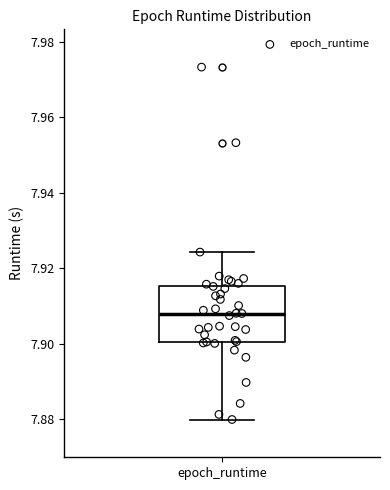

Transcribe this box plot: give where the median line is, the range the box spans, and where the two whiskers end, as read against the y-axis. The values are not printed on the chart, so give them approximately, as read against the axis.

median 7.908, box 7.900 to 7.916, whiskers 7.880 to 7.924